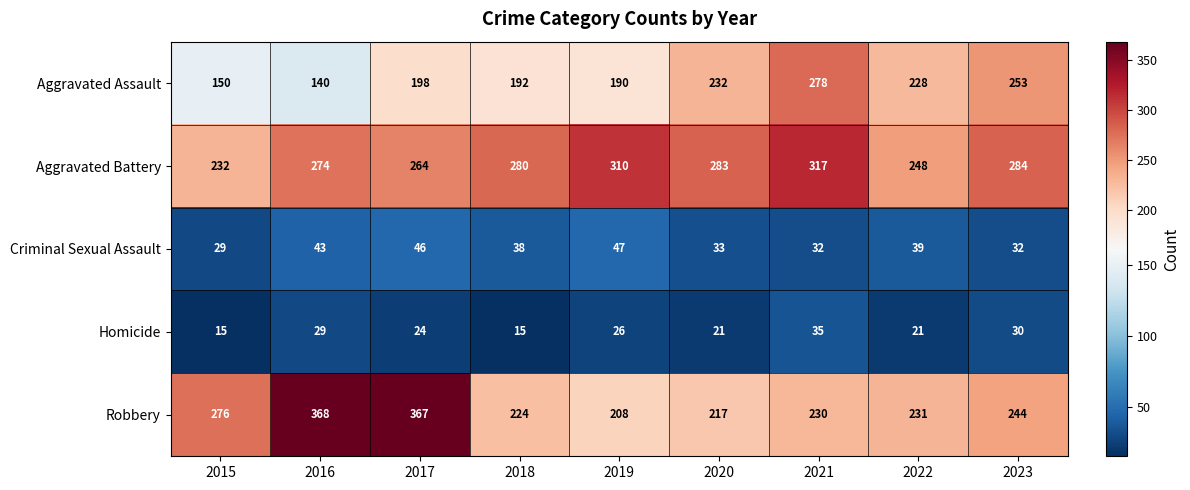

At which label is Aggravated Assault closest to 209?

2017